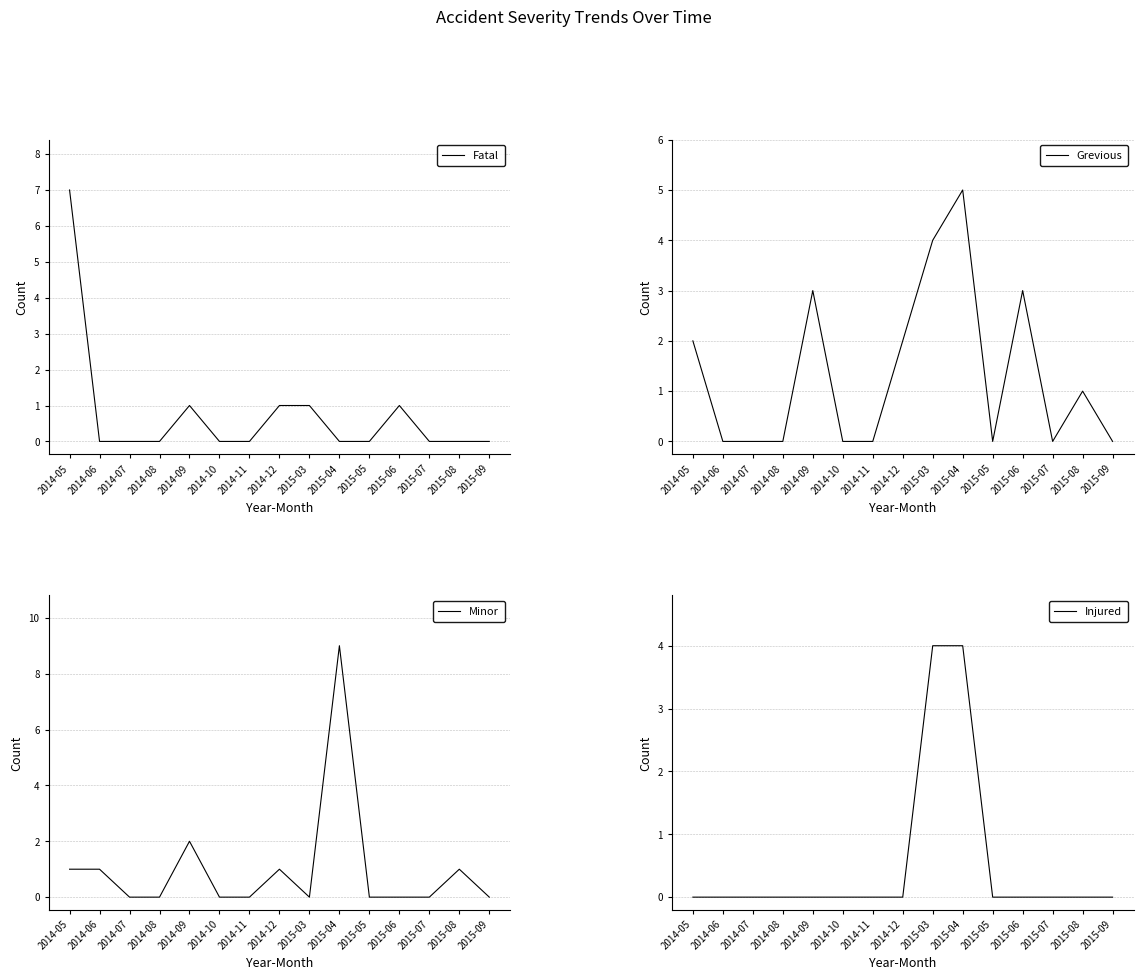

Is the value of Minor at 2014-06 greater than the value of Injured at 2014-05?

Yes